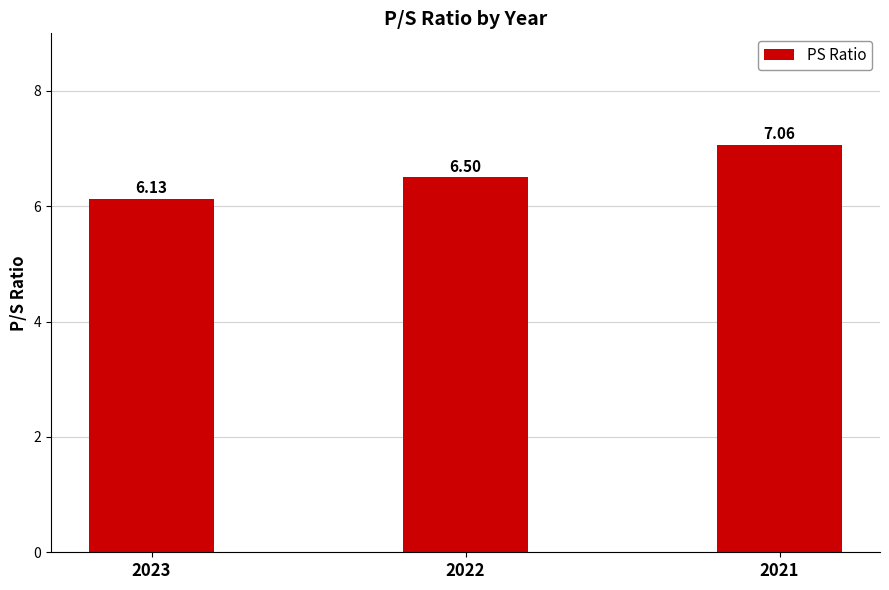

List the labels in order of value, smallest first.

2023, 2022, 2021